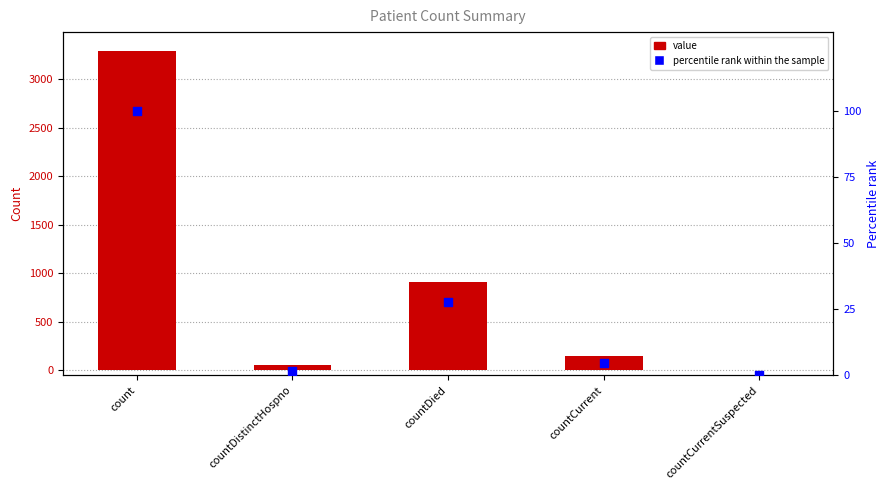

At which category is the sum across all series the highest?

count